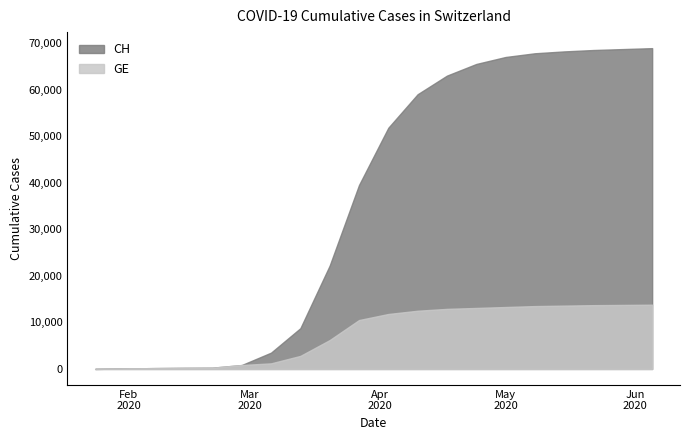

At how many categories does at least one series exceed 52629?

9